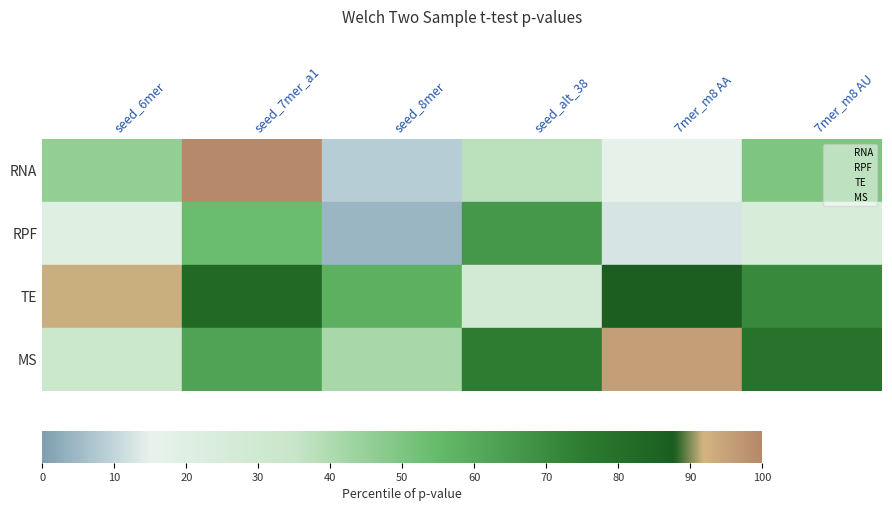

Which has a higher value, 7mer_m8 AA or seed_8mer?

7mer_m8 AA